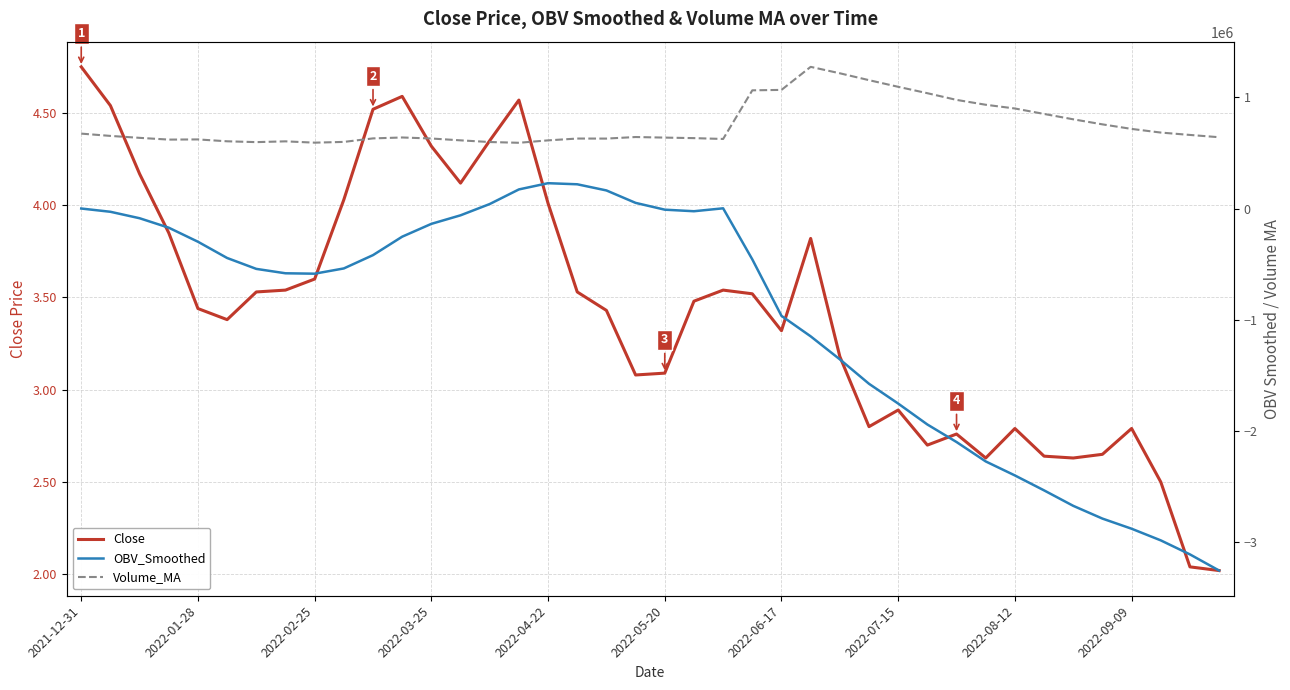

Does the chart display data point markers on the line(s)?

No